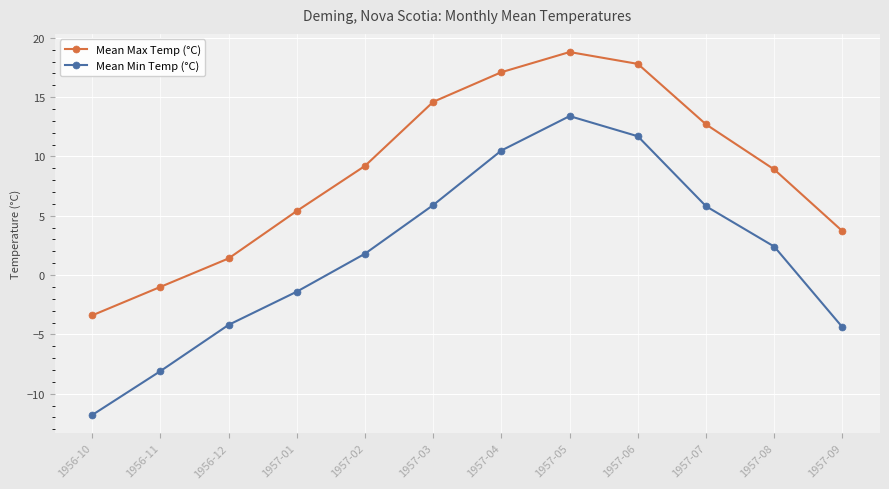

Which series has the widest spread of values?

Mean Min Temp (°C)